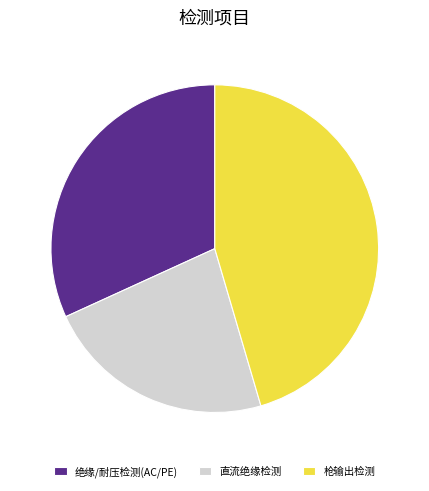

Does 直流绝缘检测 represent more than half of the total?

No